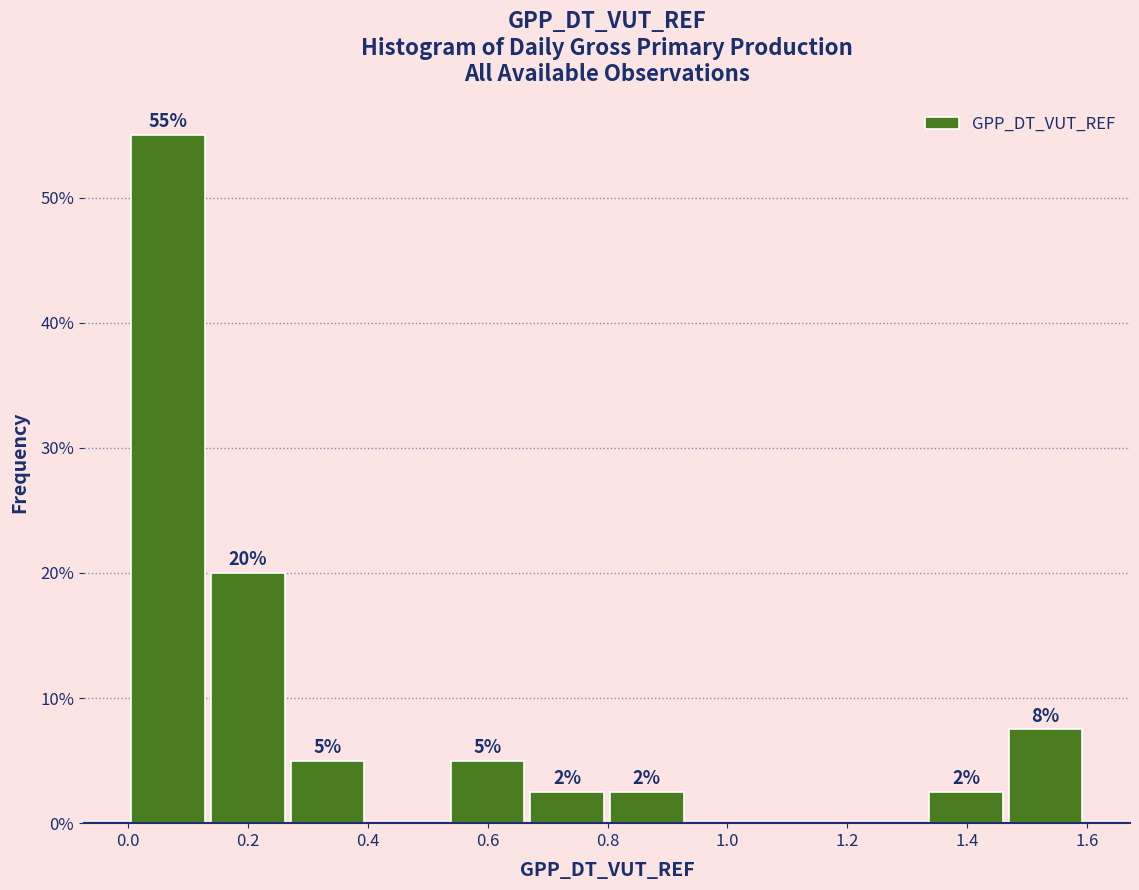

Over which range of the x-axis is the bar tallest?

0.00 to 0.14